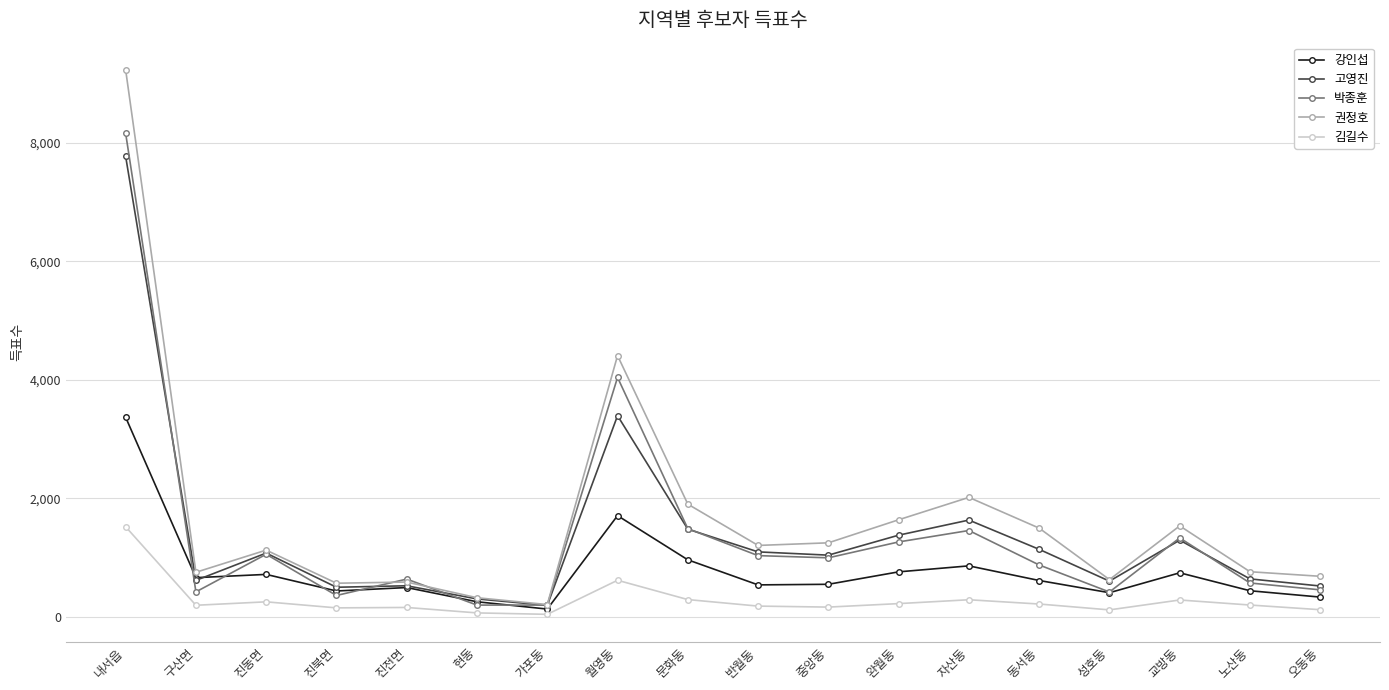

What is the difference between the second highest and minimum values in the 고영진 series?

3201